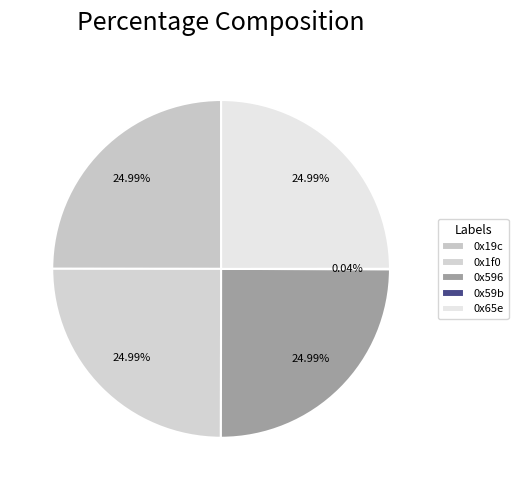

Rank the categories by value from highest to lowest.

0x19c, 0x1f0, 0x596, 0x65e, 0x59b